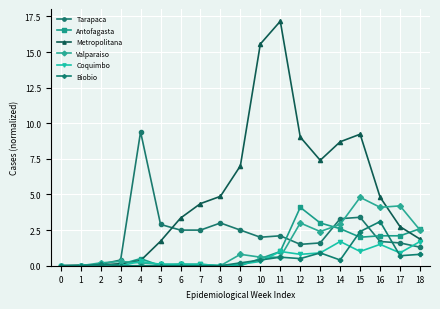

How many data points in Metropolitana are less than 4?

9